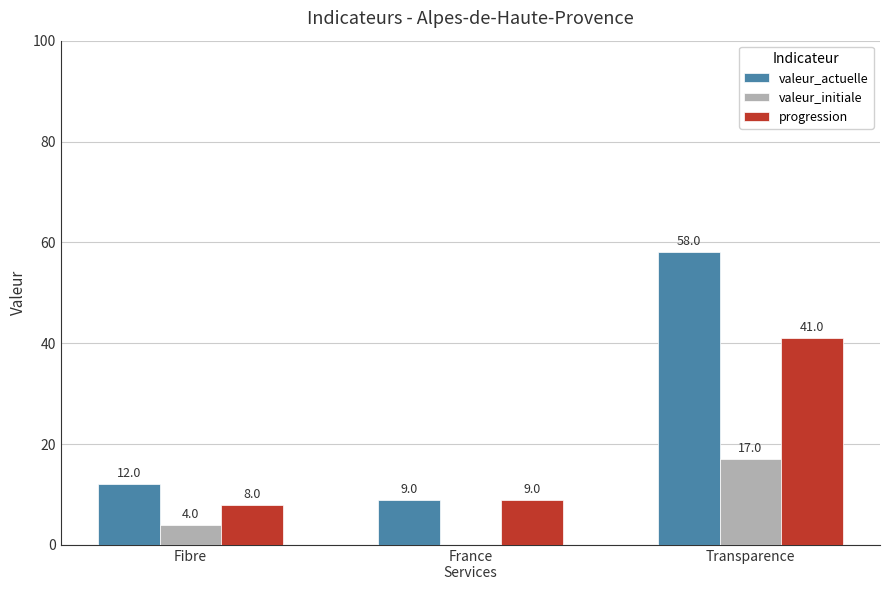

Where is valeur_initiale nearest to the value 8?

Fibre